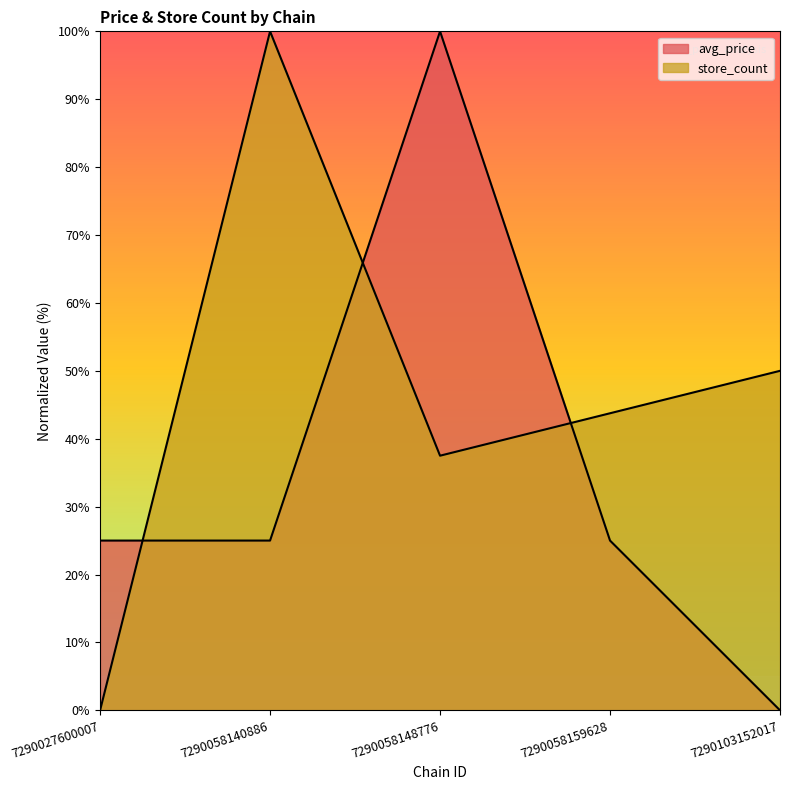

What is the sum of all avg_price values?

175.0